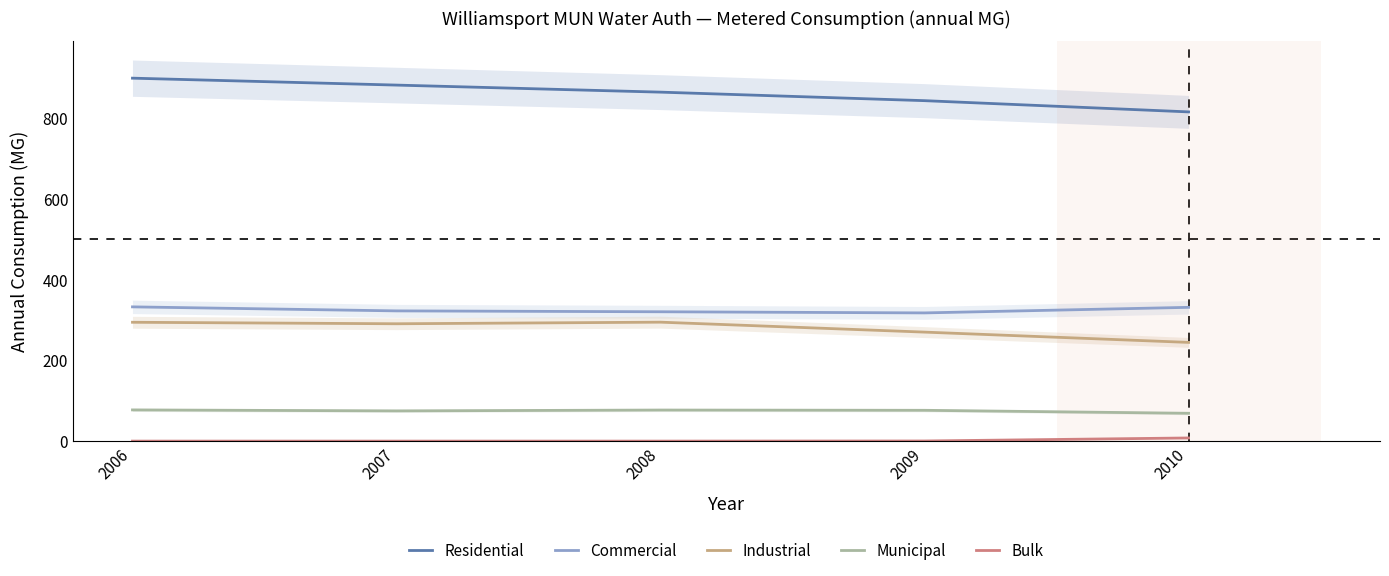

At which label is Bulk closest to 3?

2009